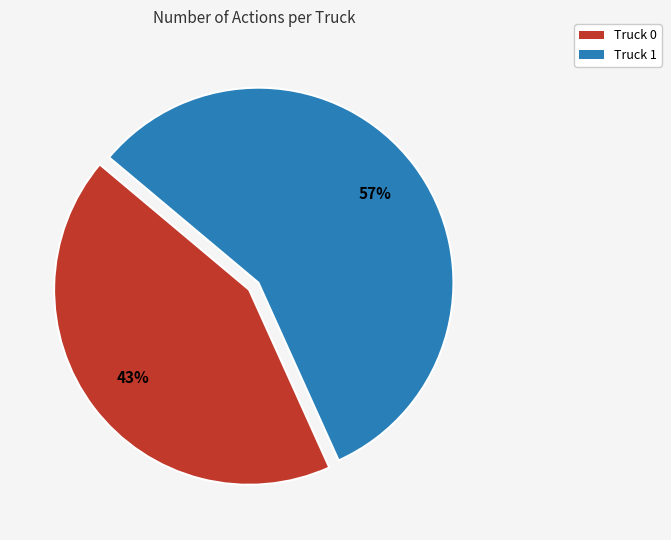

Between Truck 0 and Truck 1, which is larger?

Truck 1